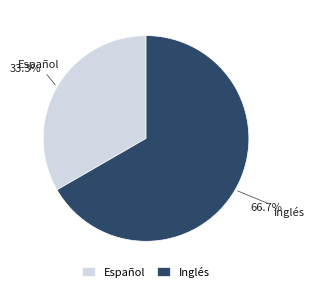

What is the majority slice?

Inglés